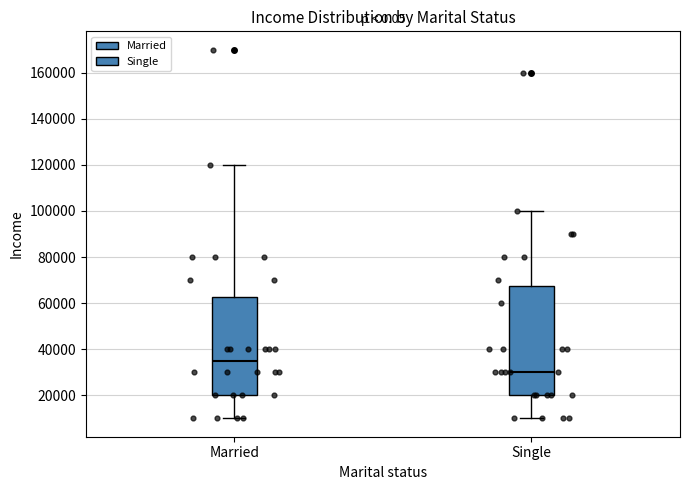

Reading left to right, read every box against the y-axis: the position of its median line, the range the box covers, and the ends of its whiskers. The values are not printed on the chart, so give them approximately, as read against the axis.

Married: median 36000, box 20000 to 62000, whiskers 10000 to 120000
Single: median 30000, box 20000 to 68000, whiskers 10000 to 100000